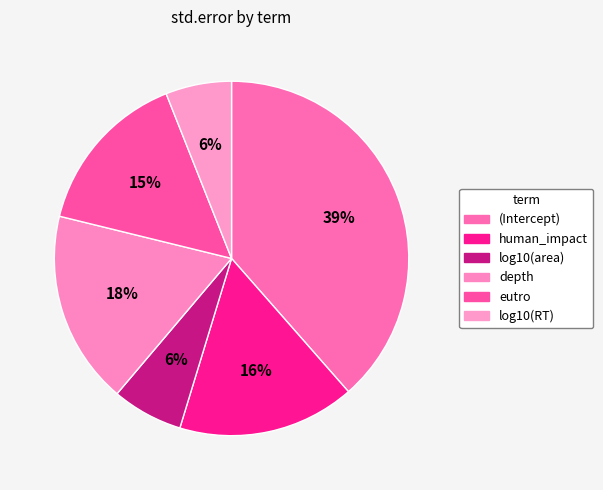

How many segments does this pie chart have?

6